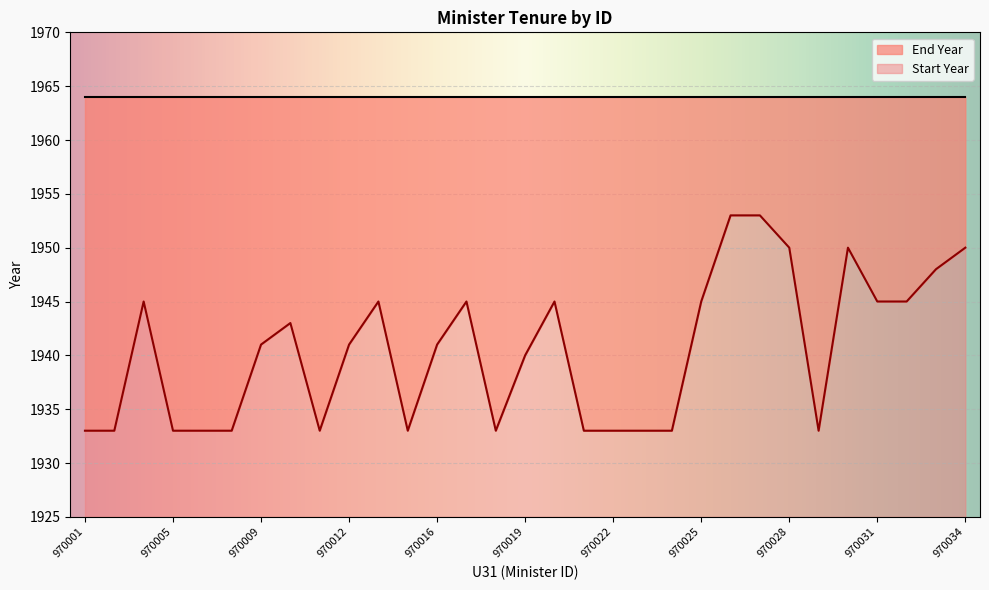

List the labels in order of value, largest first.

970026, 970027, 970028, 970030, 970034, 970033, 970003, 970013, 970017, 970020, 970025, 970031, 970032, 970010, 970009, 970012, 970016, 970019, 970001, 970002, 970005, 970007, 970008, 970011, 970014, 970018, 970021, 970022, 970023, 970024, 970029